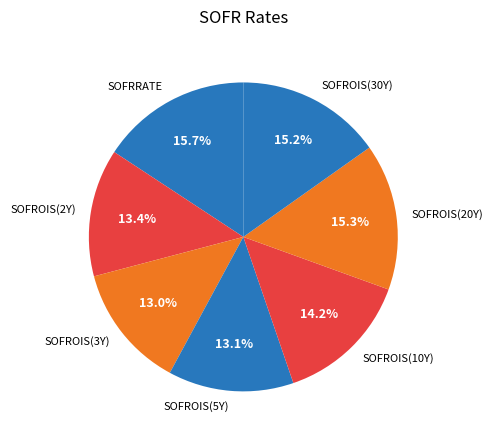

The SOFROIS(30Y) slice represents 15% of the pie. True or false?

True